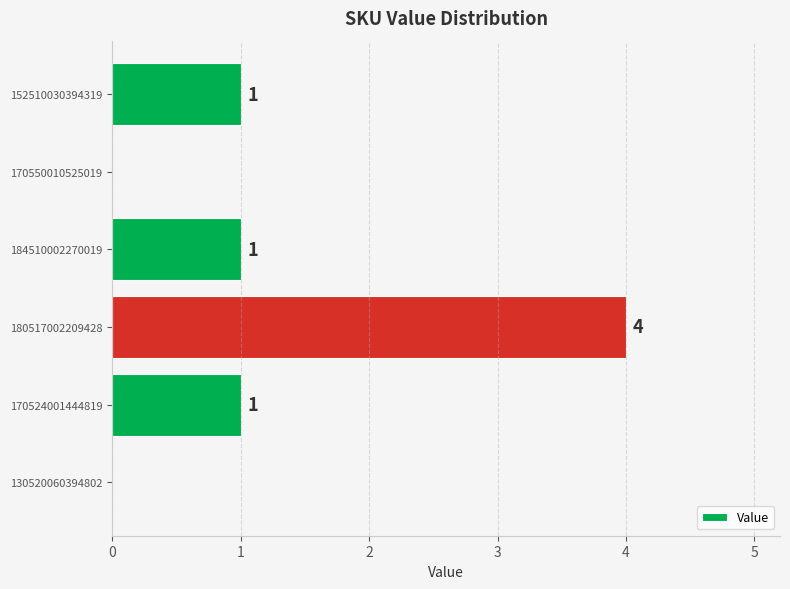

How many values are between 0 and 1?

5